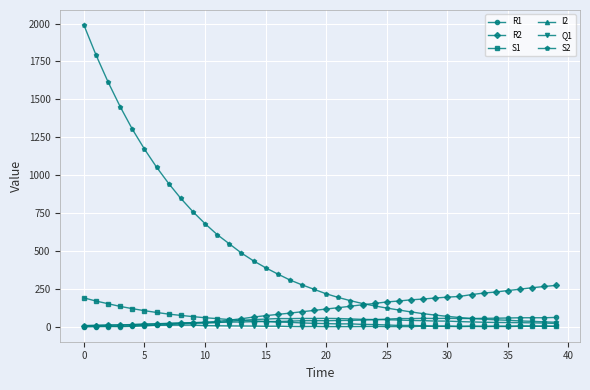

What is the greatest value displayed?

1990.0